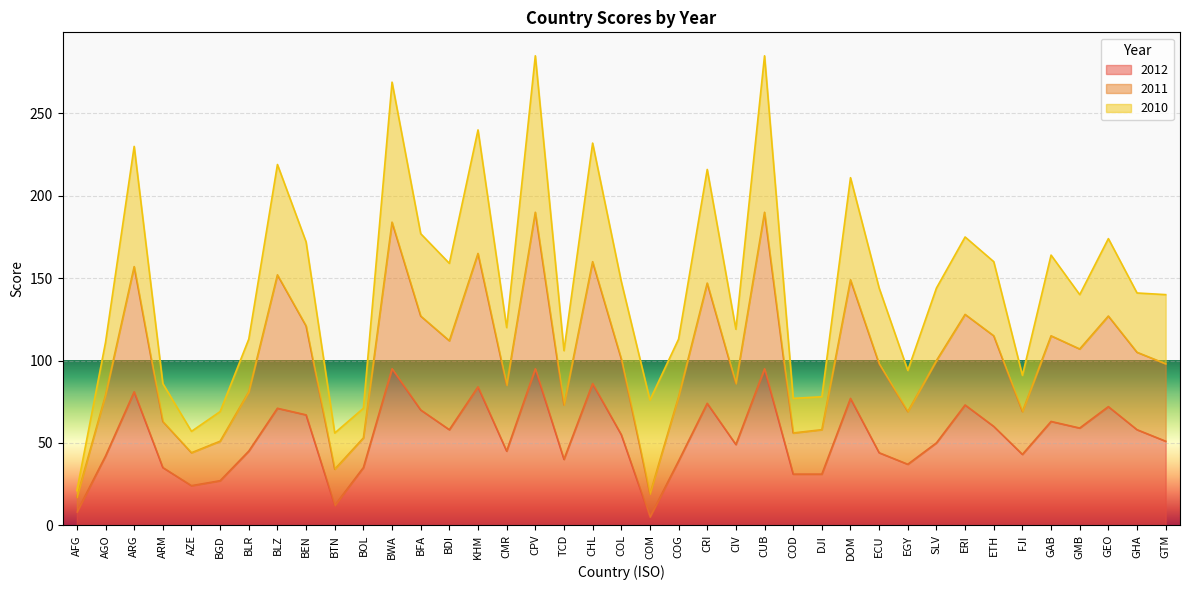

True or false: 2012 has a value of 39 at COG.

True